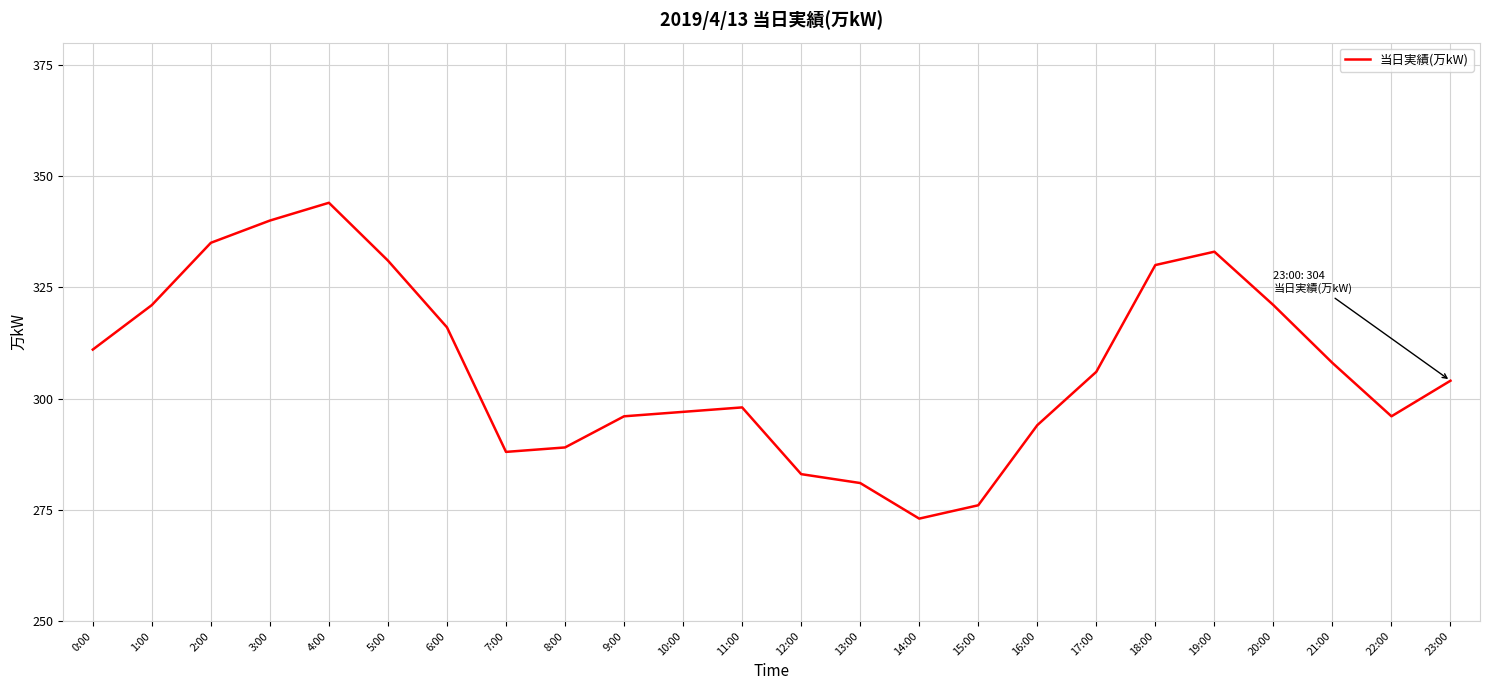

Reading left to right, list all the values displayed in this chart.

0:00=311	1:00=321	2:00=335	3:00=340	4:00=344	5:00=331	6:00=316	7:00=288	8:00=289	9:00=296	10:00=297	11:00=298	12:00=283	13:00=281	14:00=273	15:00=276	16:00=294	17:00=306	18:00=330	19:00=333	20:00=321	21:00=308	22:00=296	23:00=304